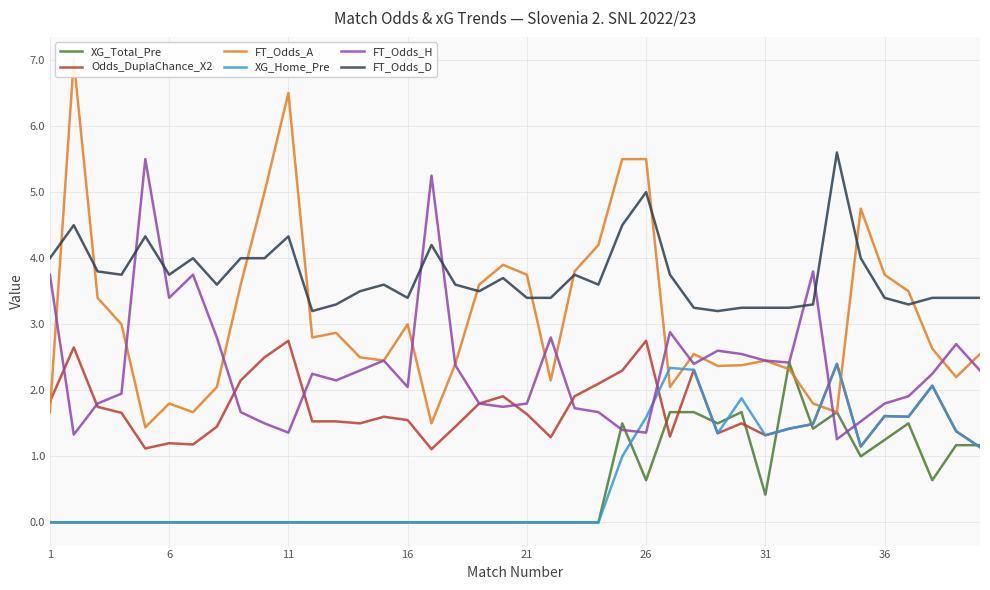

True or false: Odds_DuplaChance_X2 and FT_Odds_D cross at least once.

False